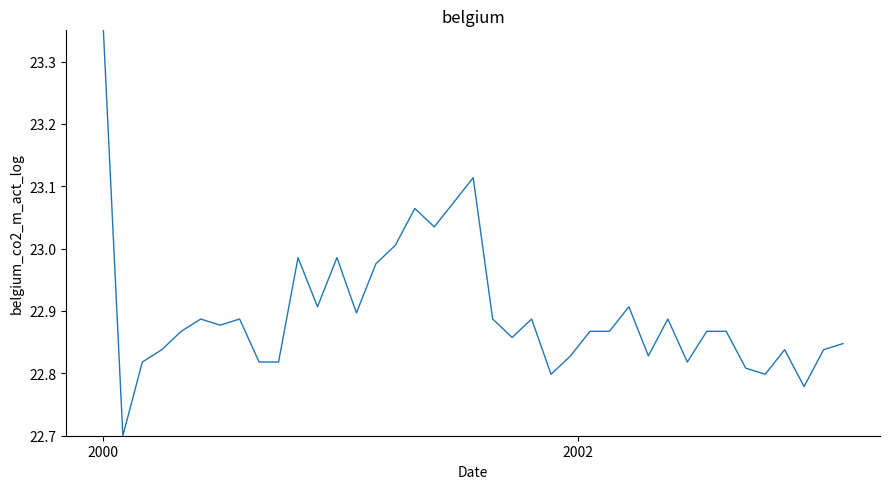

What is the minimum value shown in the chart?

22.7